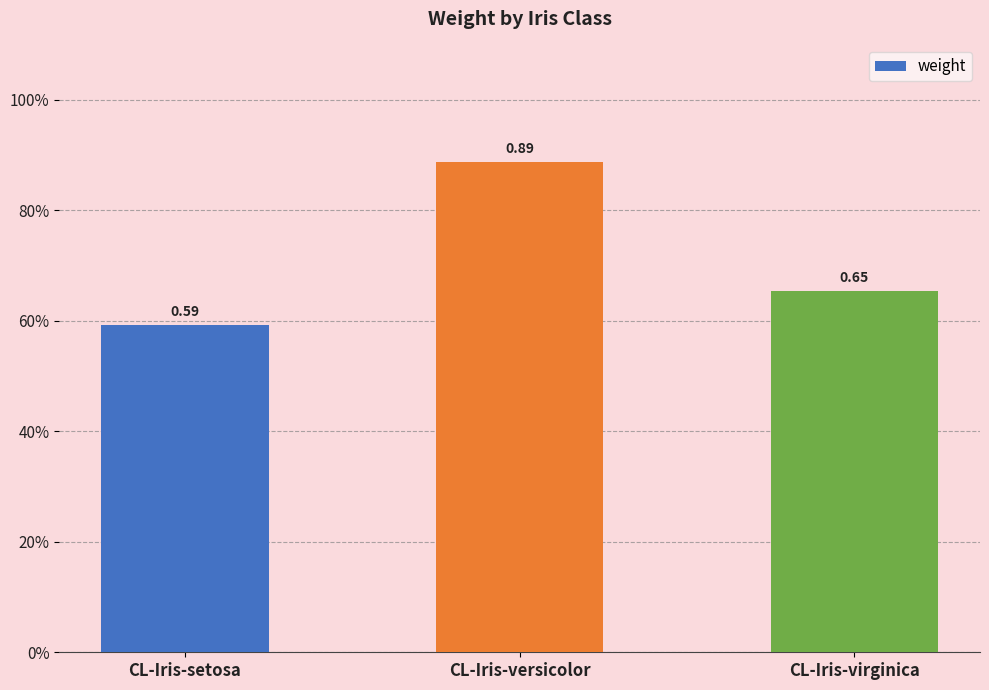

Is it true that the value at CL-Iris-versicolor is 0.3?

False